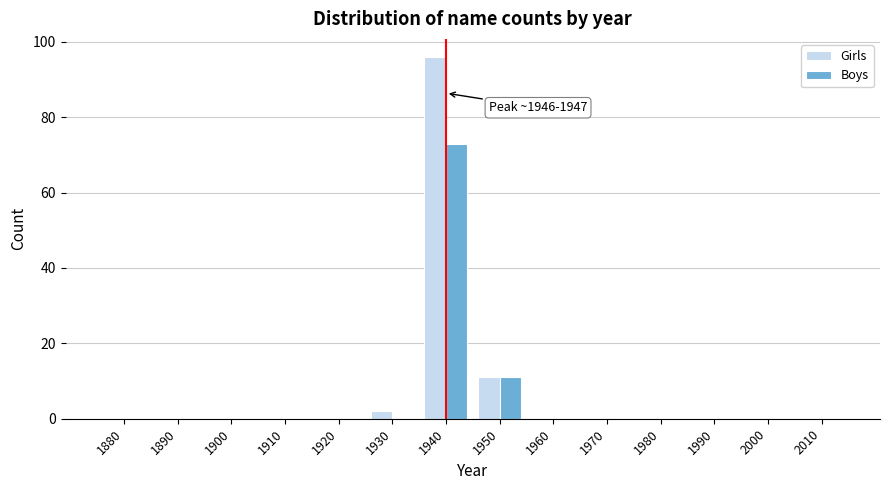

Reading left to right, extract all data points from this chart.

Girls: 1880=0	1890=0	1900=0	1910=0	1920=0	1930=2	1940=96	1950=11	1960=0	1970=0	1980=0	1990=0	2000=0	2010=0
Boys: 1880=0	1890=0	1900=0	1910=0	1920=0	1930=0	1940=73	1950=11	1960=0	1970=0	1980=0	1990=0	2000=0	2010=0